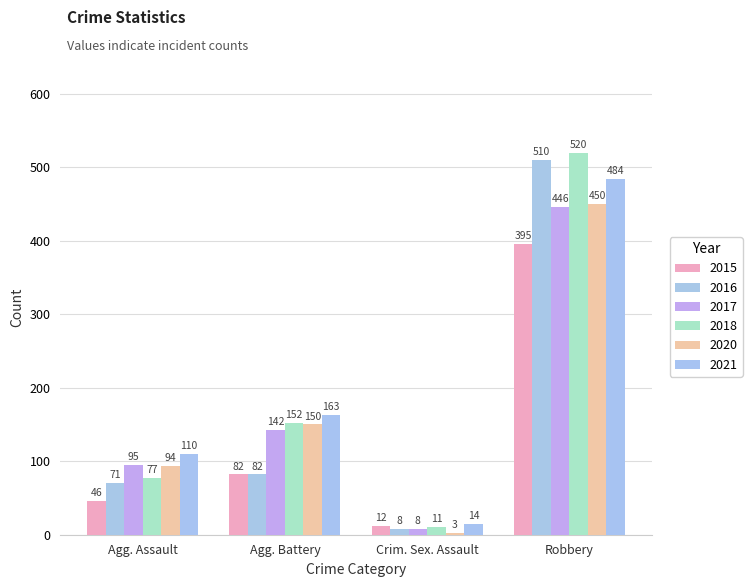

At which label does 2021 first exceed 163?

Robbery